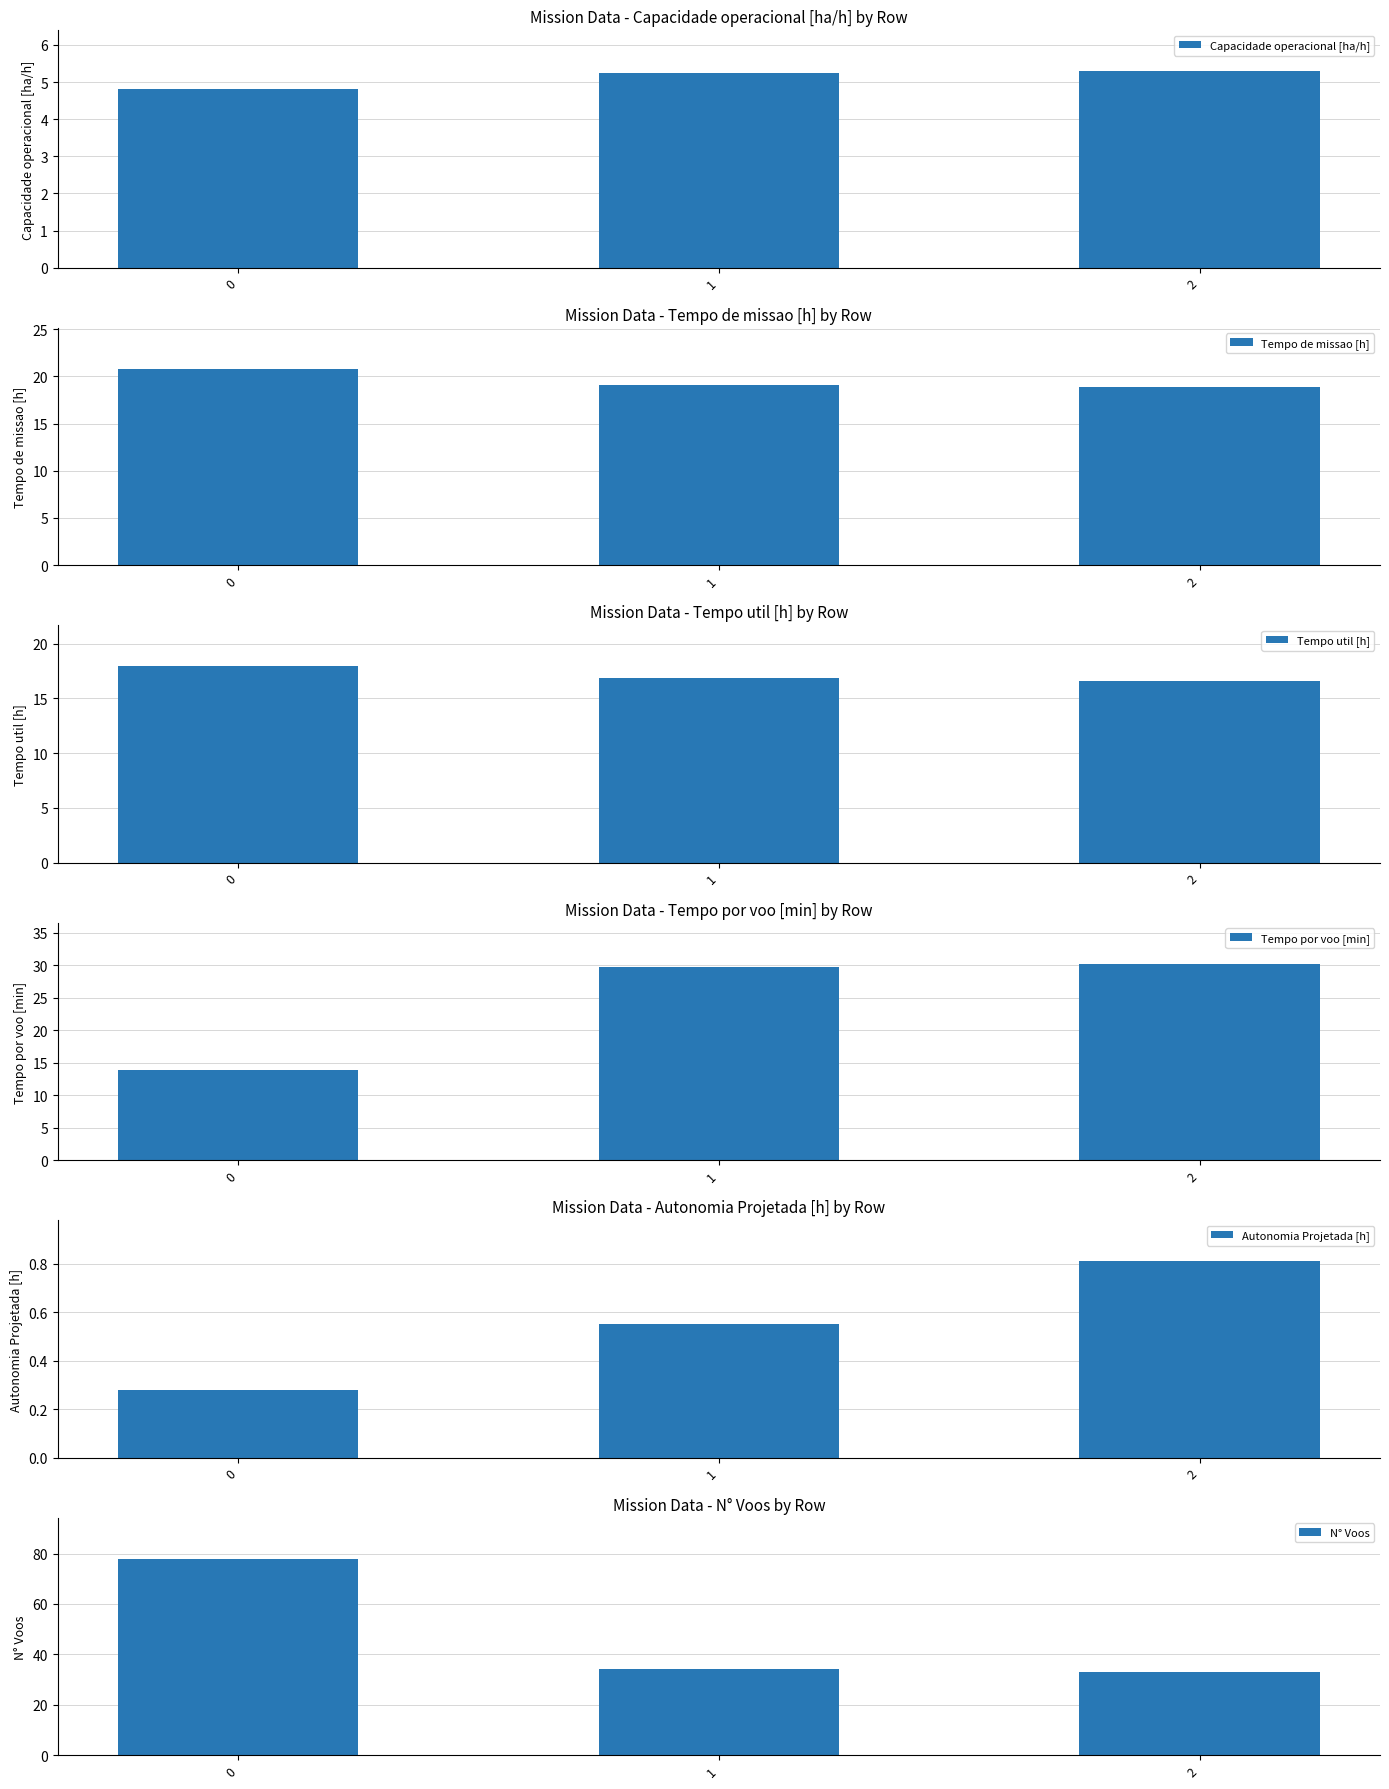

Which has a higher value, 2 or 1?

2